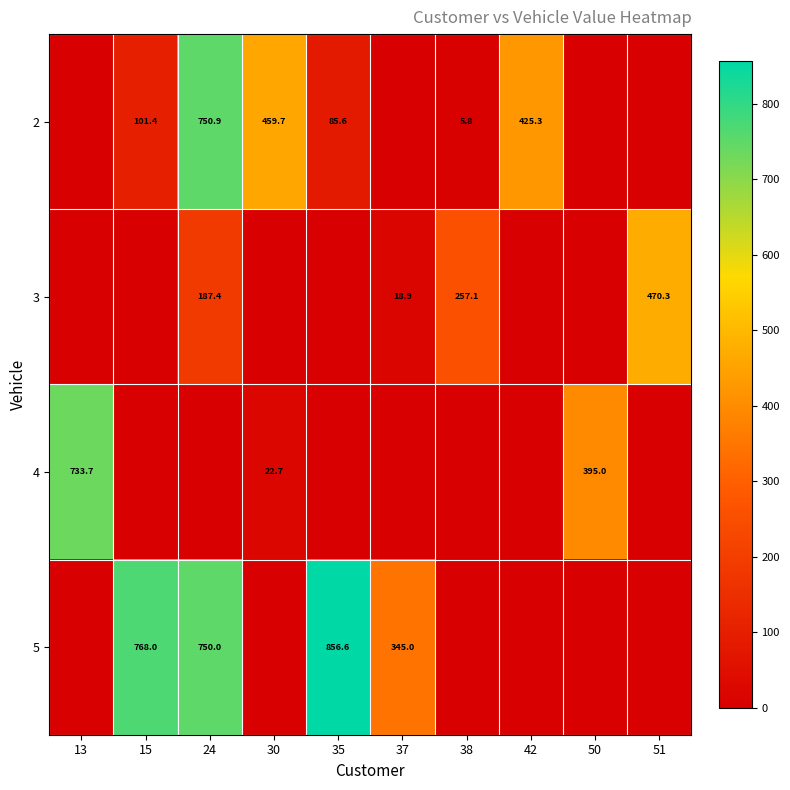

The 4 series shows 22.7 at 30. True or false?

True